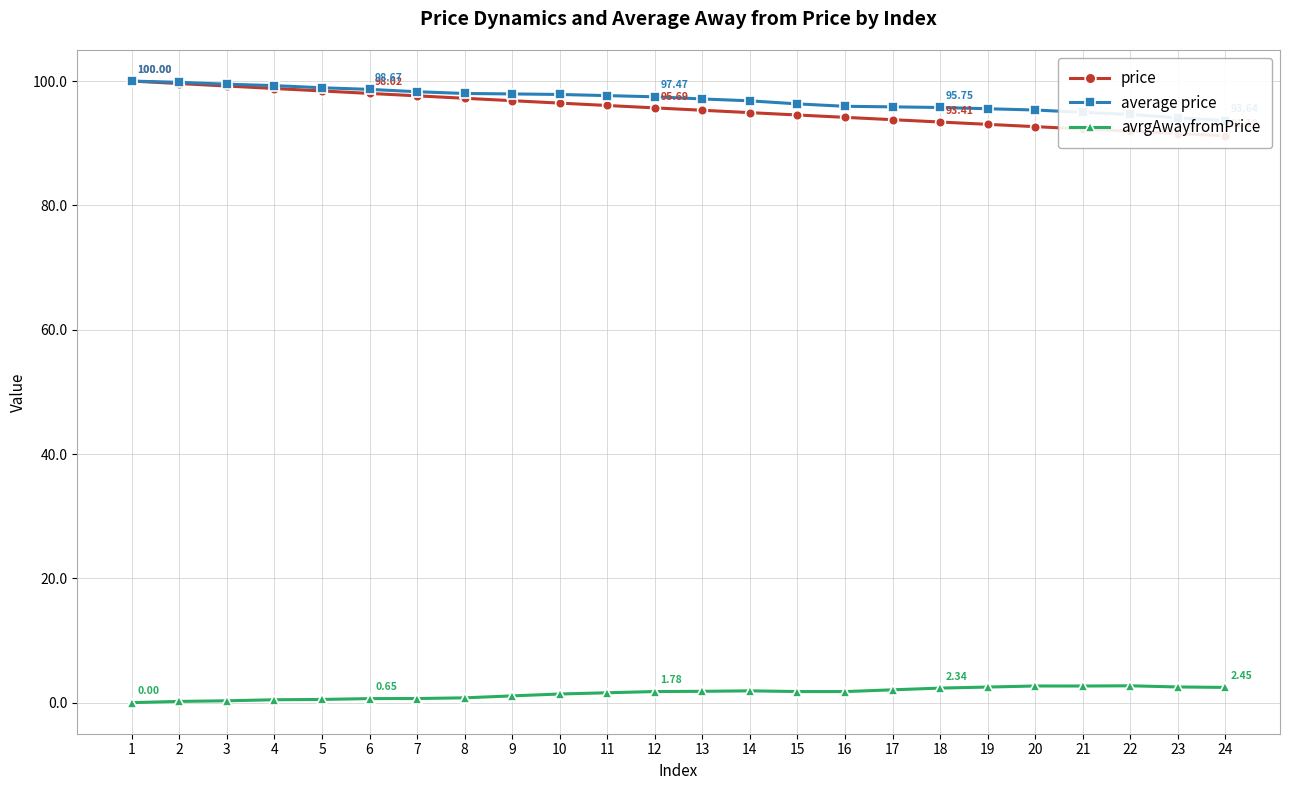

Rank the series by their maximum value, from lowest to highest.

avrgAwayfromPrice, price, average price